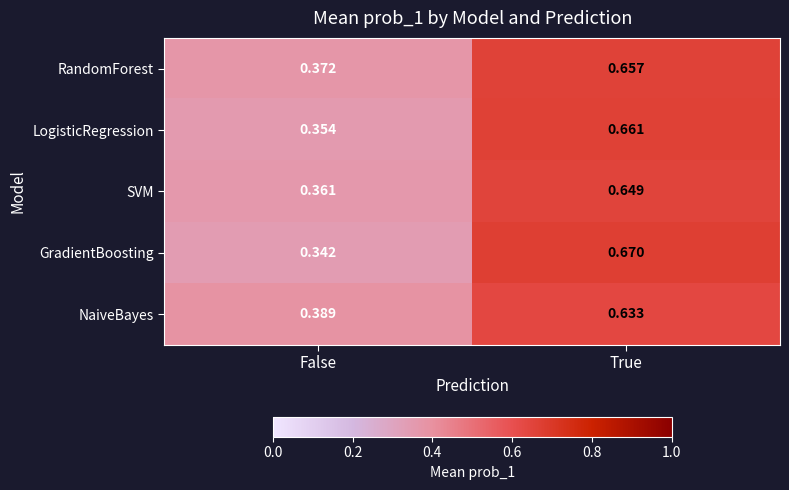

At False, list the series in order from smallest to largest.

GradientBoosting, LogisticRegression, SVM, RandomForest, NaiveBayes